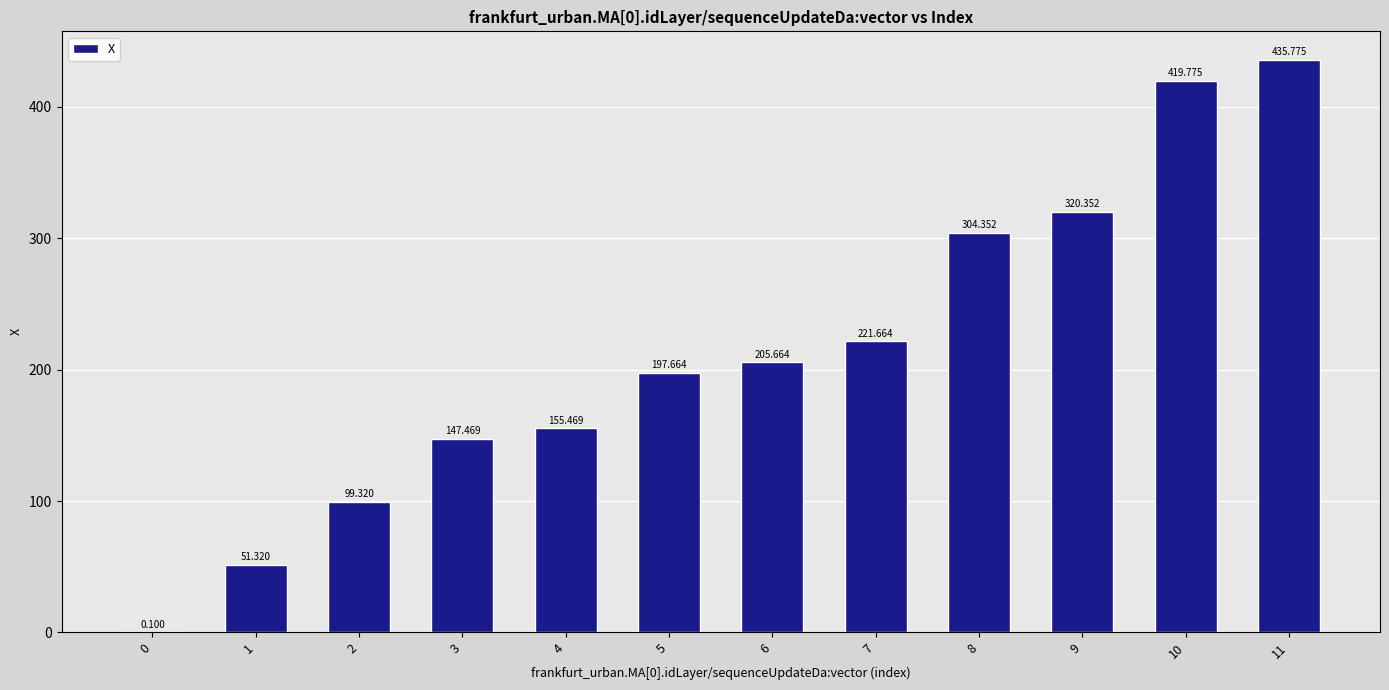

Are the bars horizontal?

No